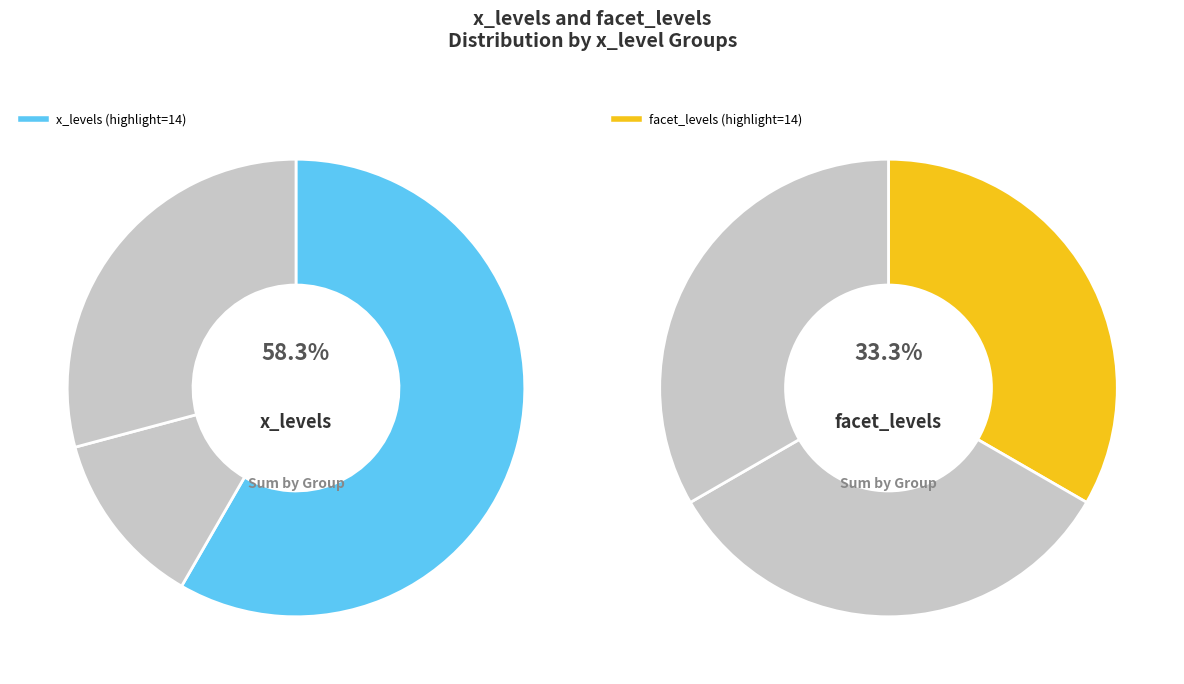

Does 7 (facet=2) represent more than half of the total?

No